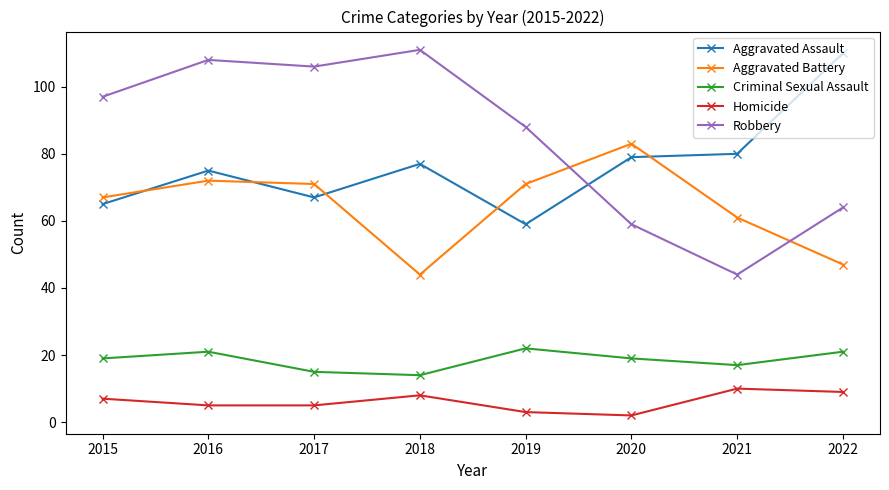

Is it true that Aggravated Battery equals 44 at 2020?

False